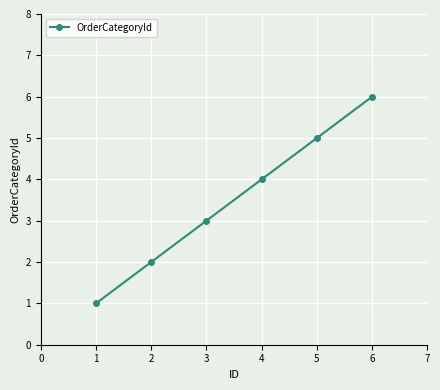

The chart shows a value of 5 at 3. True or false?

False